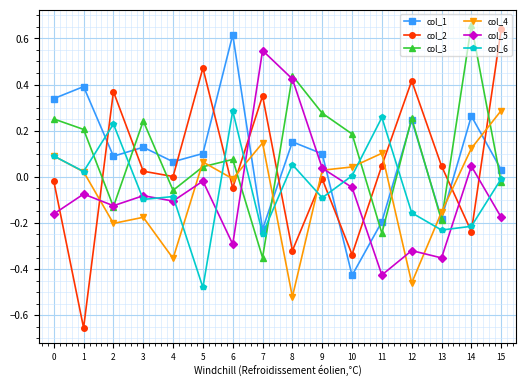

True or false: col_5 has more than 2 interior local peaks.

True